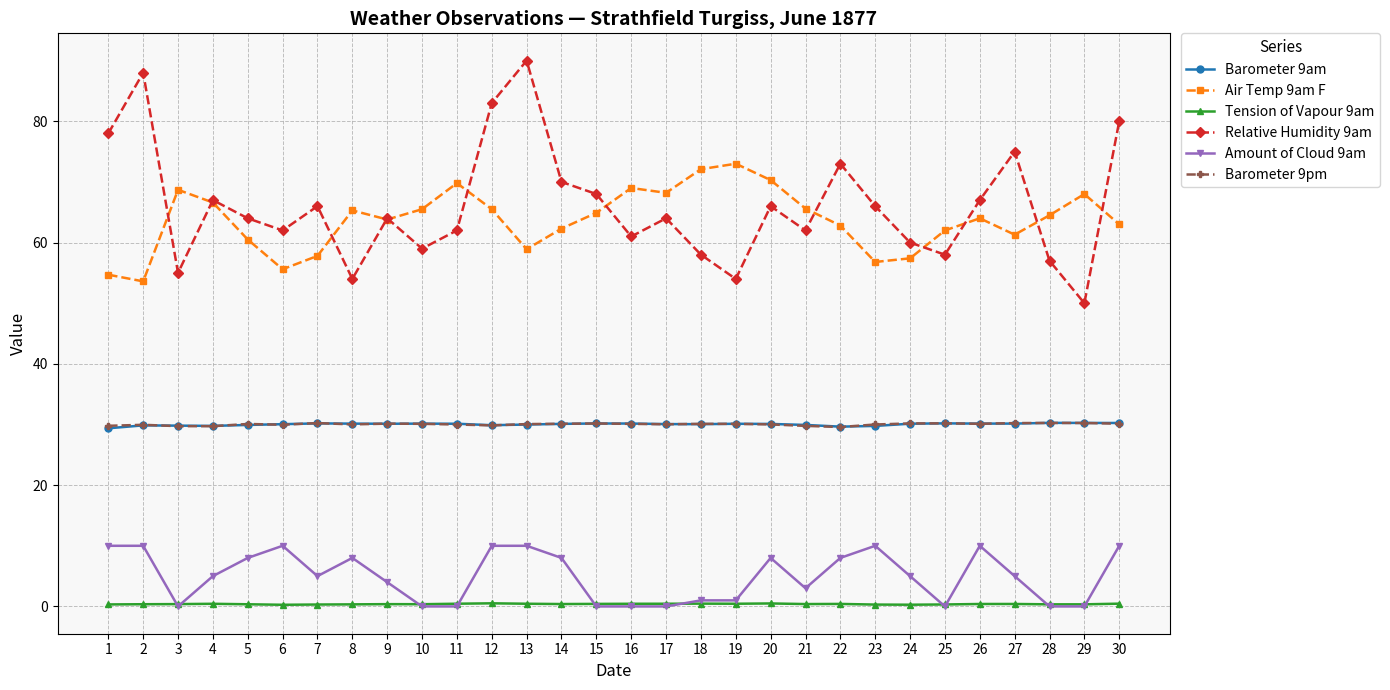

The Barometer 9pm series shows 19.4 at 21. True or false?

False